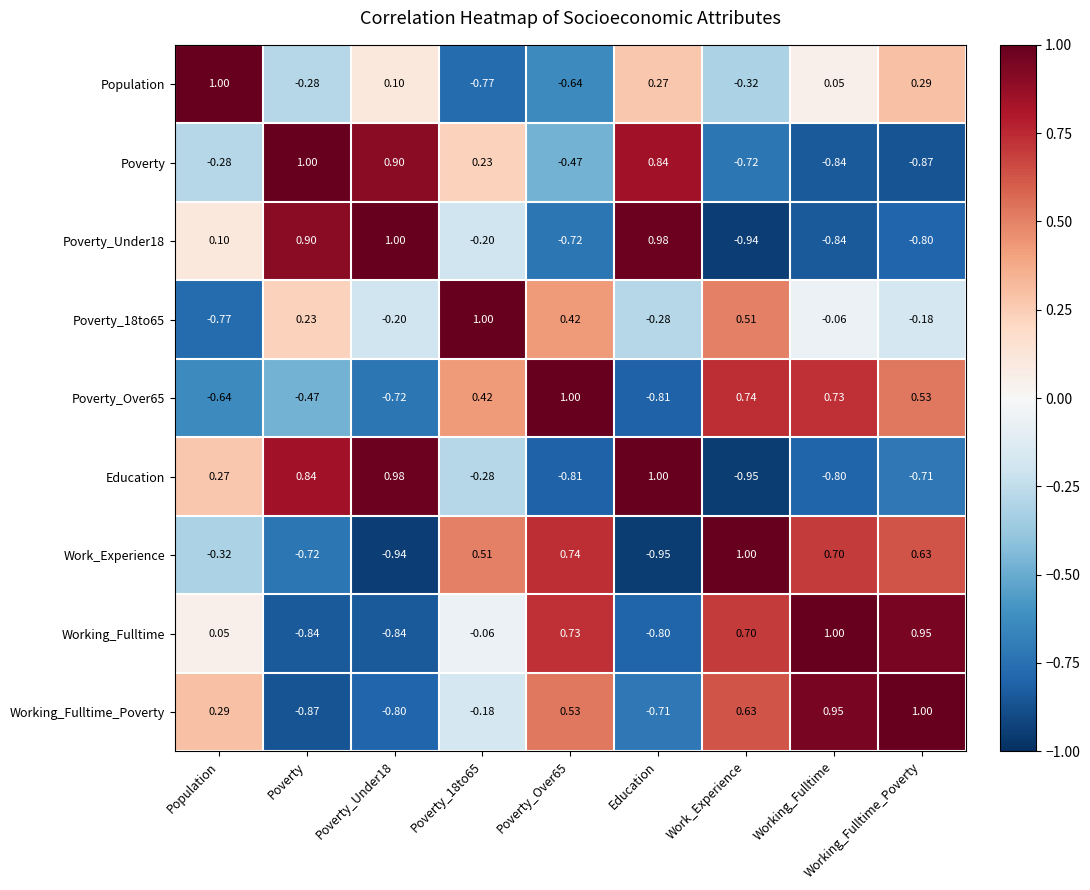

At Education, list the series in order from smallest to largest.

Work_Experience, Poverty_Over65, Working_Fulltime, Working_Fulltime_Poverty, Poverty_18to65, Population, Poverty, Poverty_Under18, Education